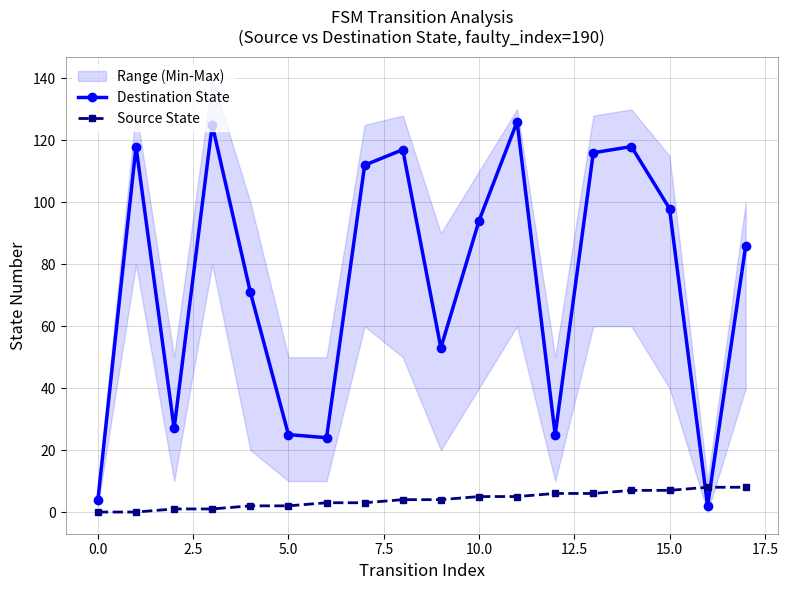

How many lines are shown in the chart?

2